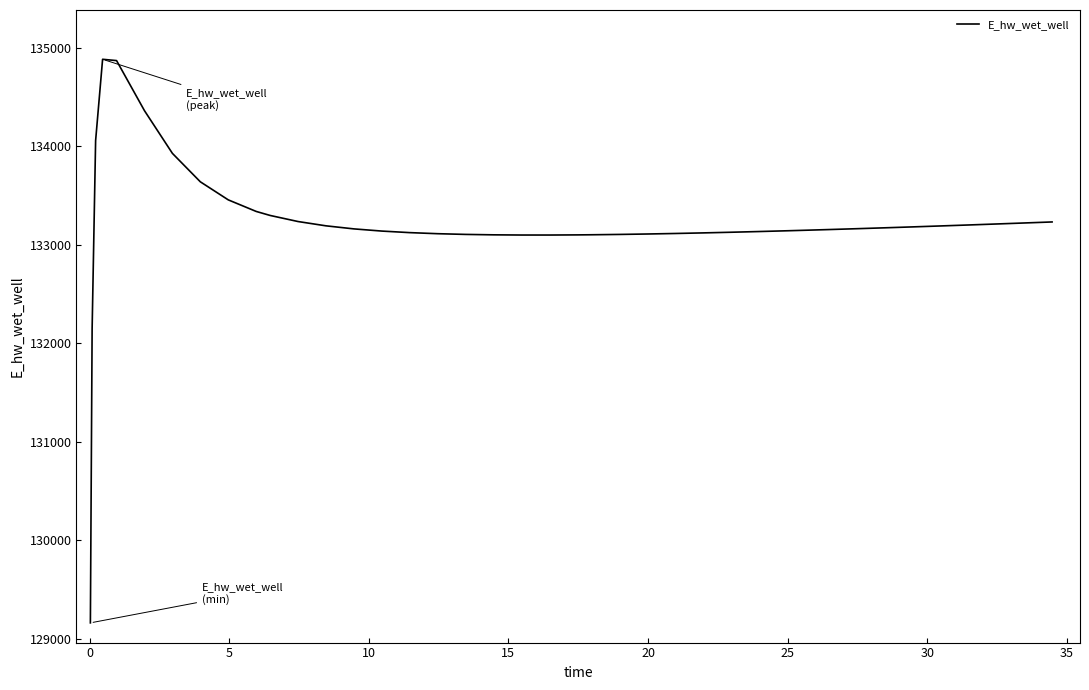

What is the minimum value shown in the chart?

129164.5